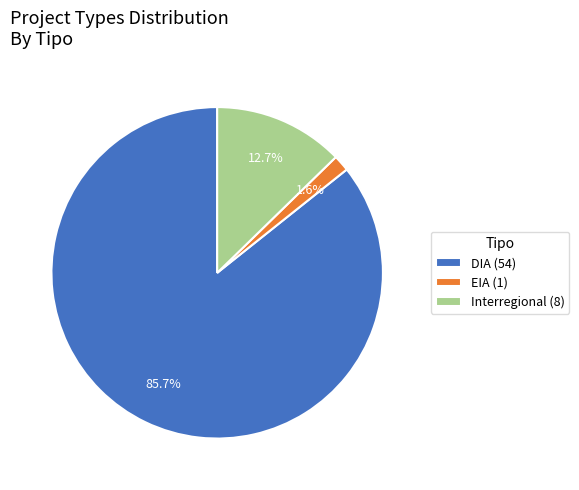

Rank the categories by value from lowest to highest.

EIA, Interregional, DIA